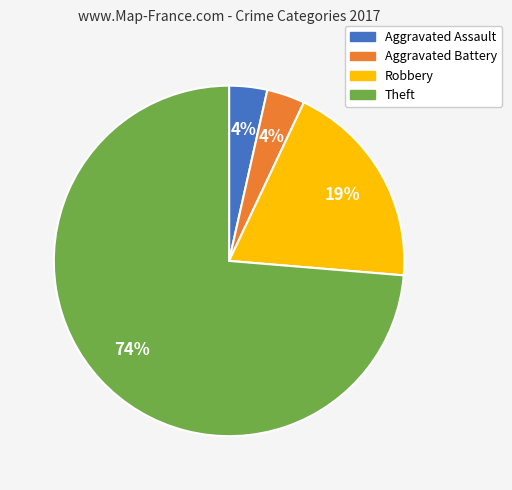

How many slices are in this pie chart?

4